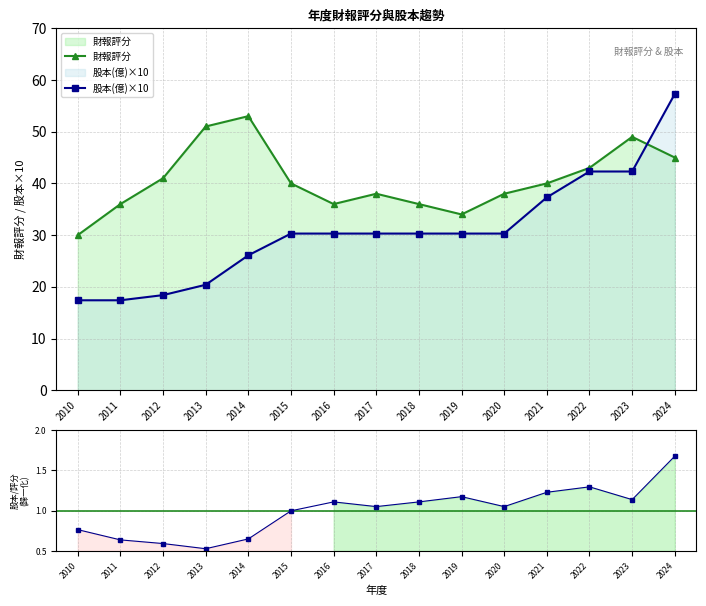

How many times do 財報評分 and 股本(億)×10 cross each other?

1